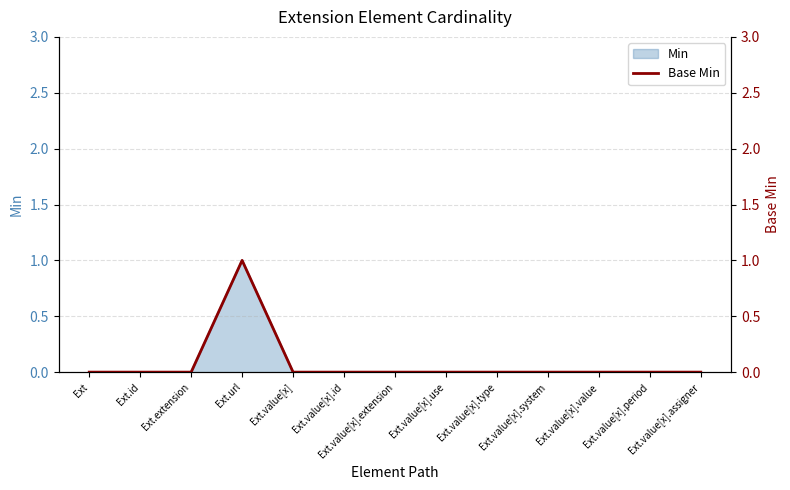

What position from the left is Ext.id?

2